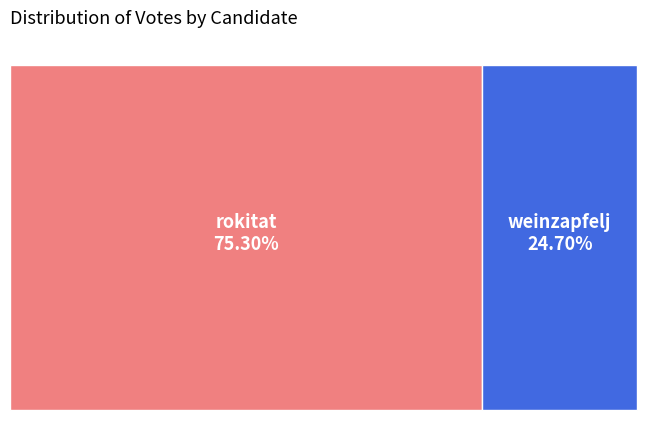

What is the ratio of the value at rokitat to the value at weinzapfelj?

3.0